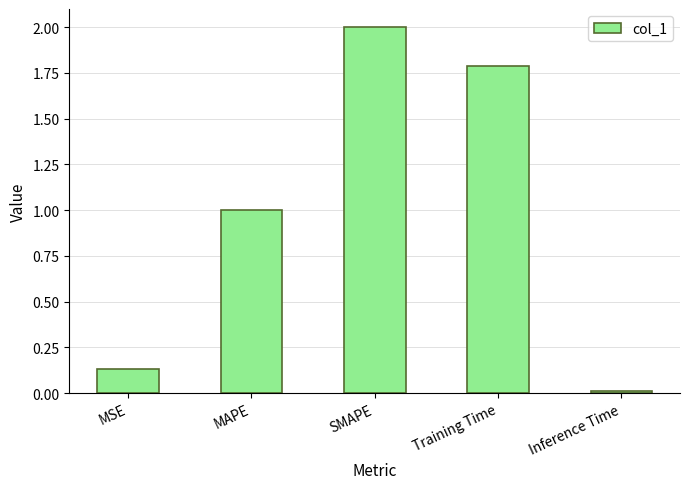

True or false: the data shows 1.8 at Training Time.

True